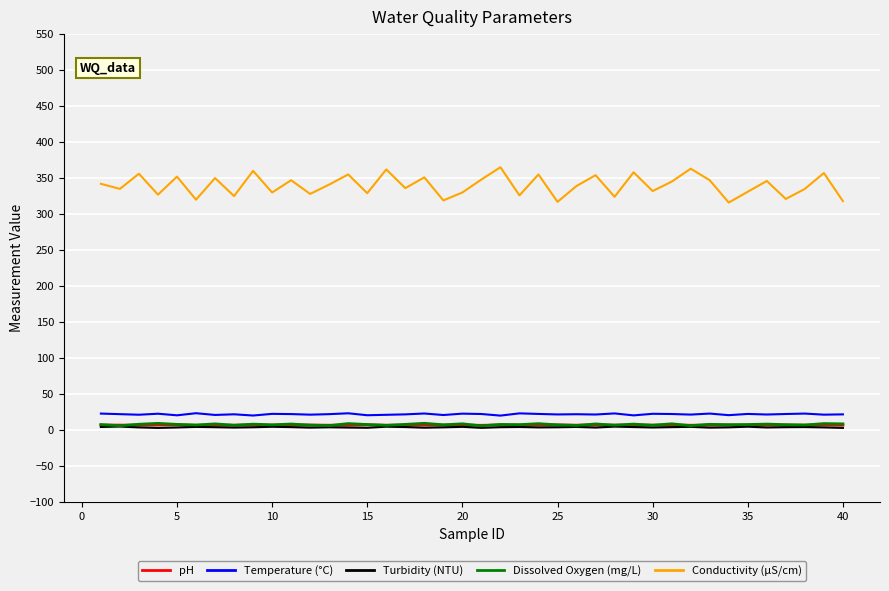

True or false: Conductivity (µS/cm) and Dissolved Oxygen (mg/L) cross at least once.

False